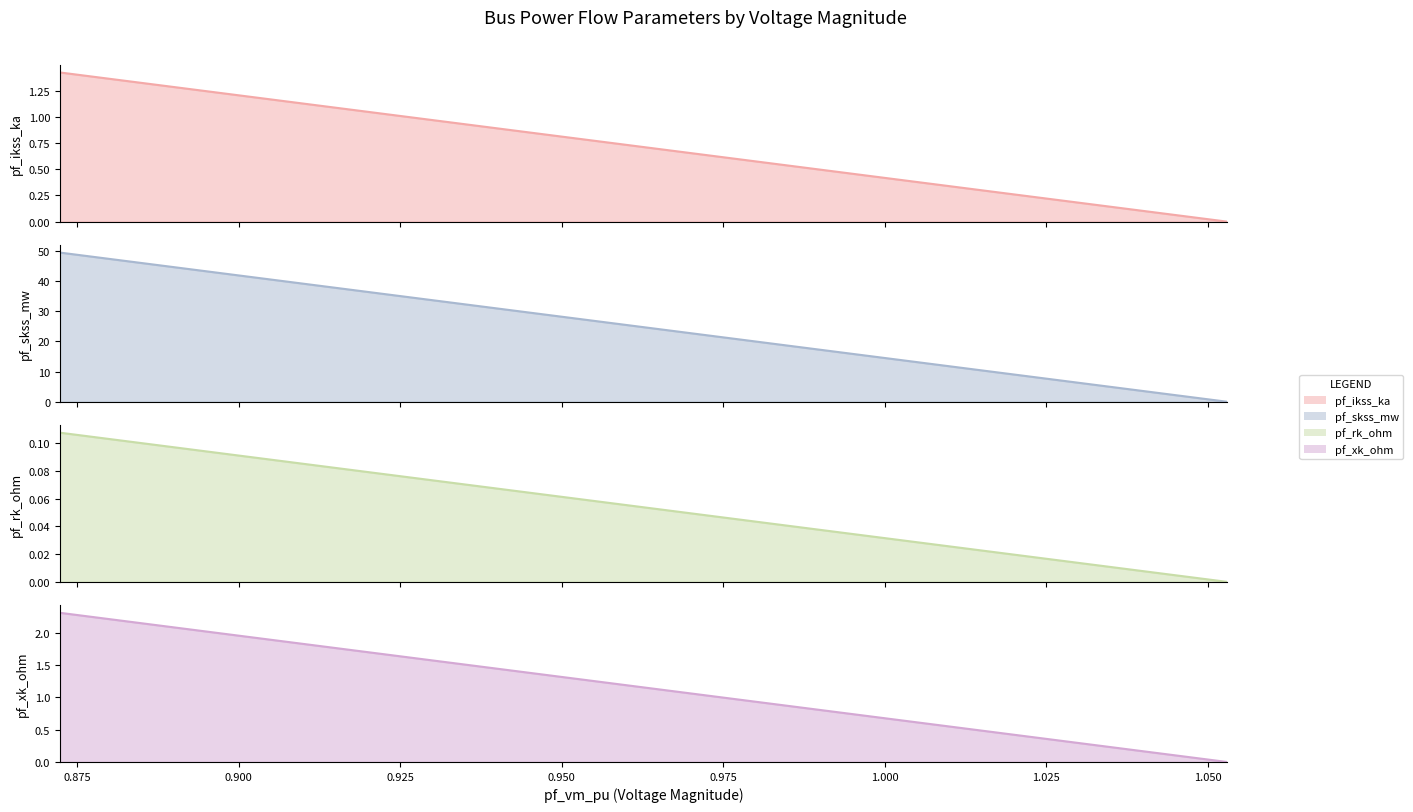

Which series changed the most between Bus_1 and Bus_2?

pf_skss_mw